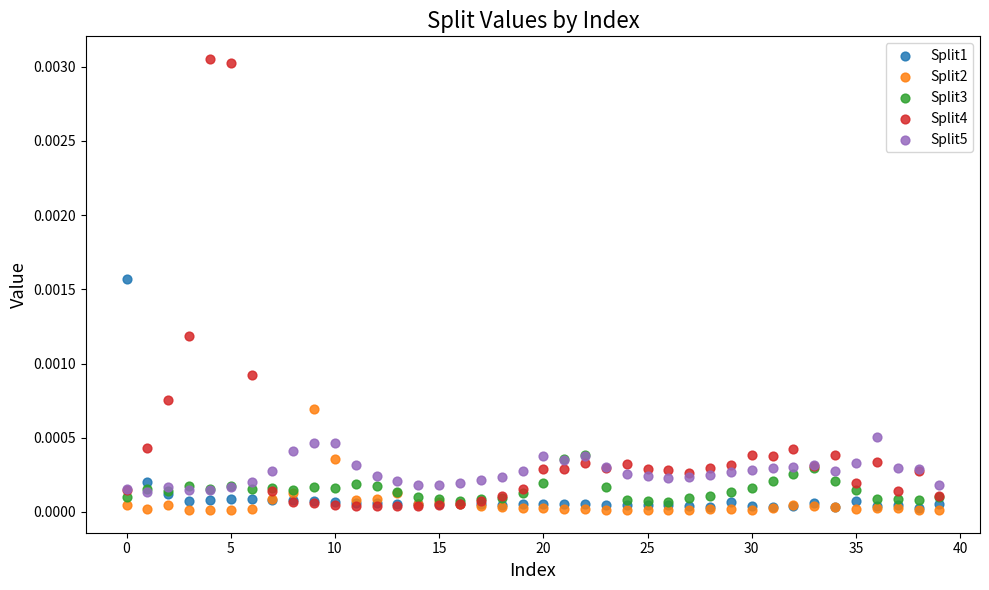

Which series contains the highest Y value?

Split4